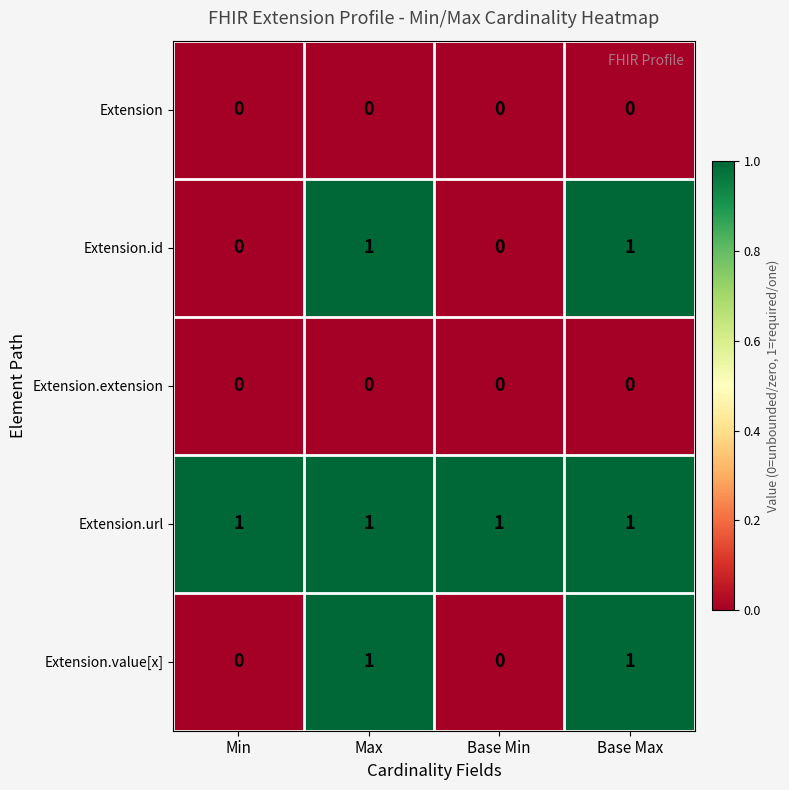

Reading left to right, list all the values displayed in this chart.

Extension: 0	0	0	0
Extension.id: 0	1	0	1
Extension.extension: 0	0	0	0
Extension.url: 1	1	1	1
Extension.value[x]: 0	1	0	1